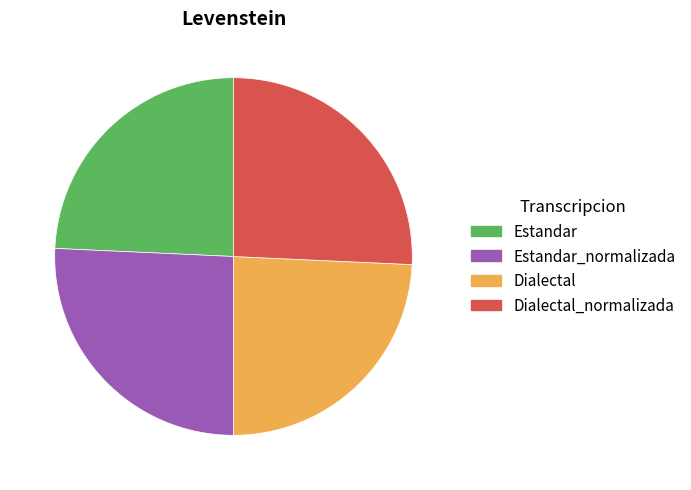

Between Dialectal_normalizada and Estandar, which is larger?

Dialectal_normalizada